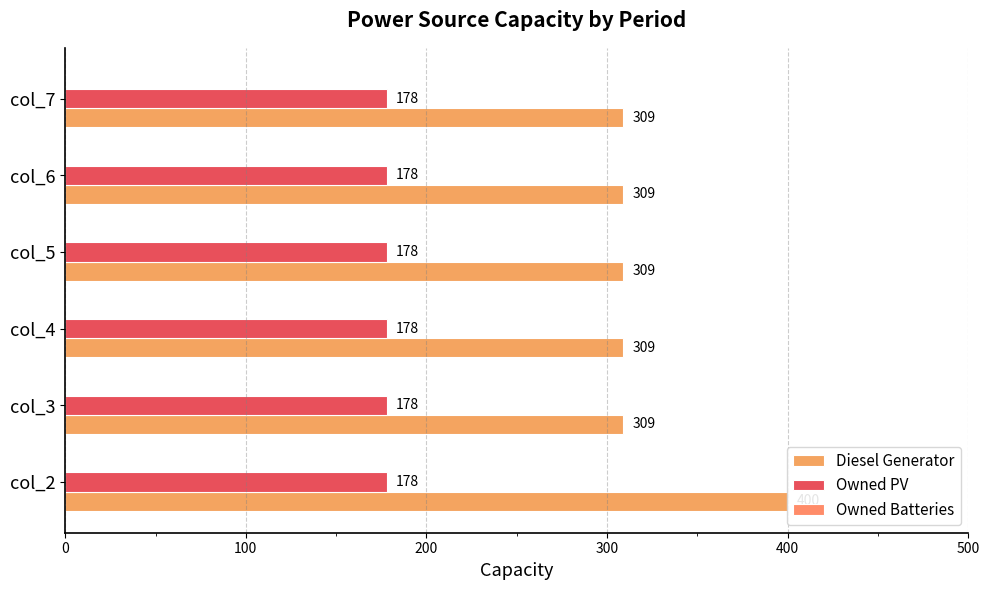

What is the sum of all Owned Batteries values?

1.5